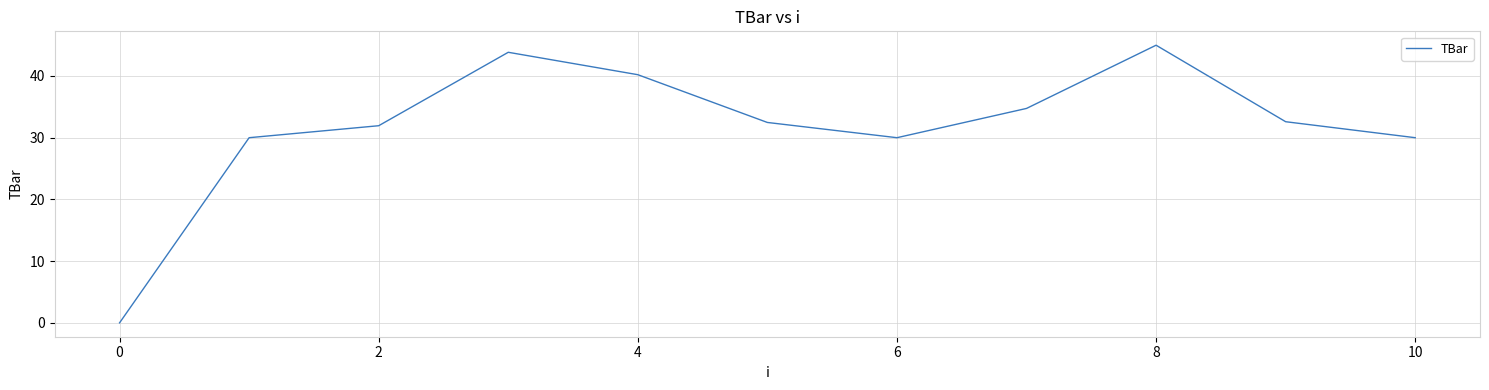

What is the greatest value displayed?

45.0